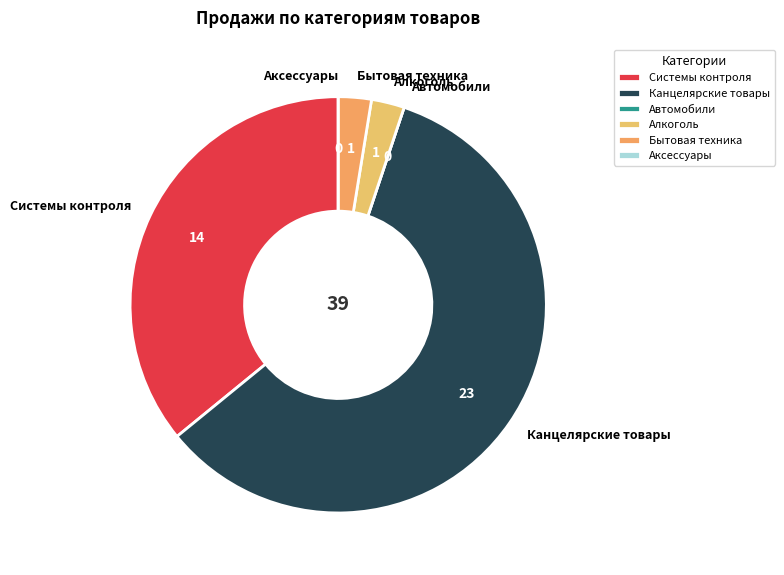

Combined, do Алкоголь and Бытовая техника account for over 50%?

No